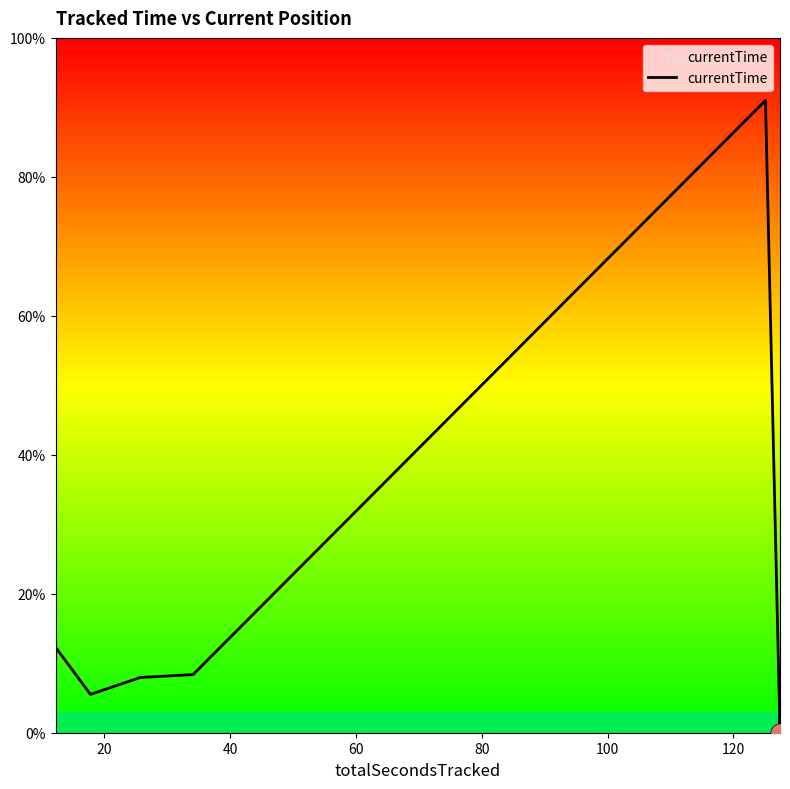

What is the difference between the maximum and minimum values?

91.0